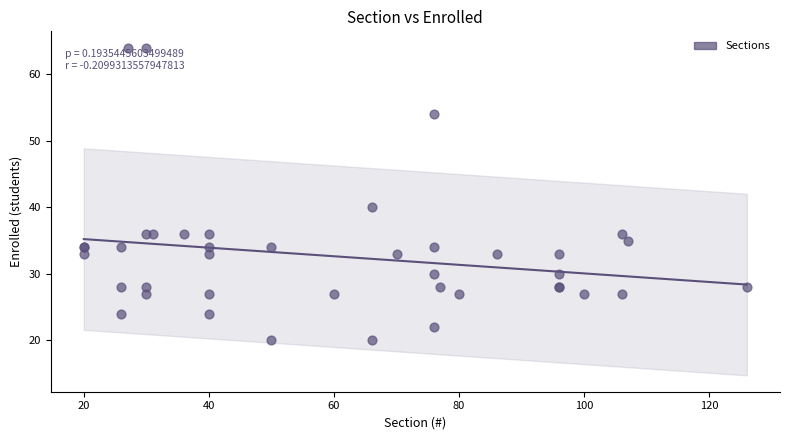

What Y value in the scatter plot is closest to 42?

40